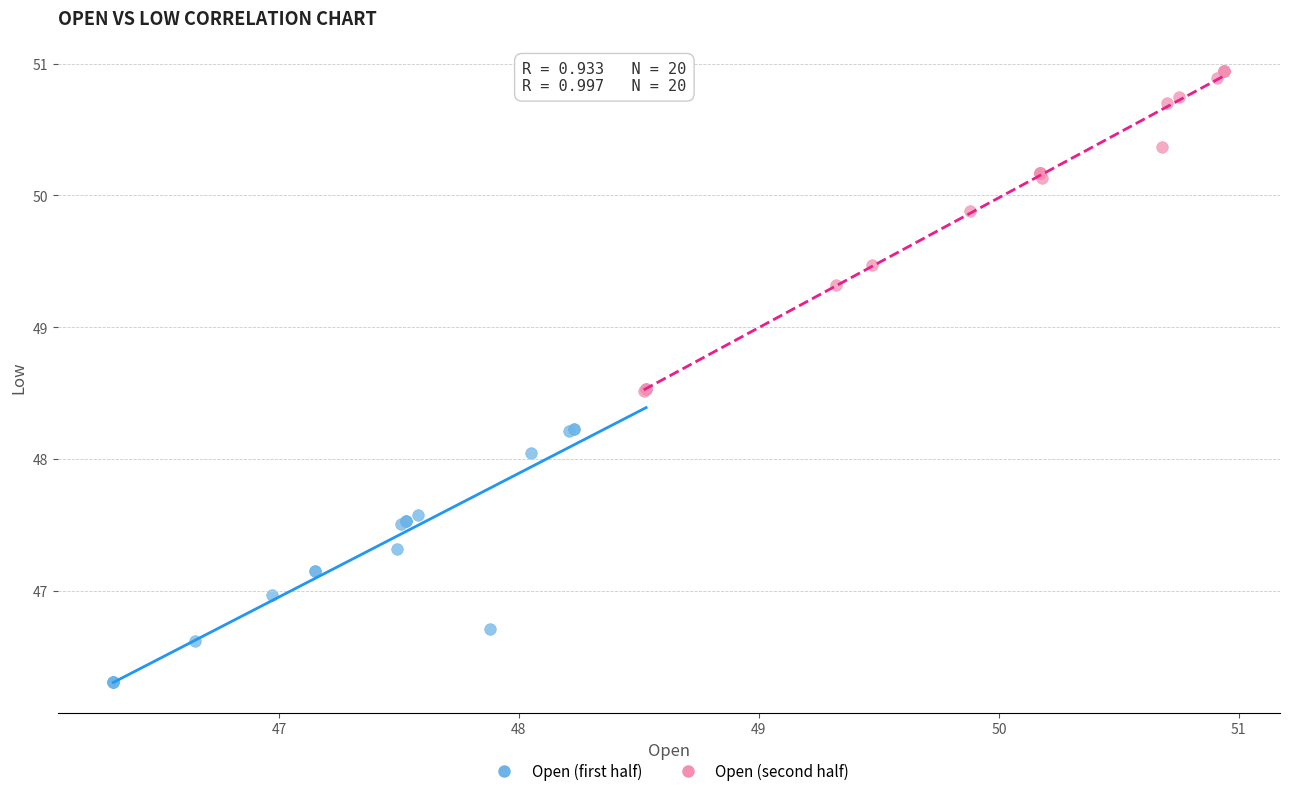

Which series contains the highest Y value?

Open (second half)